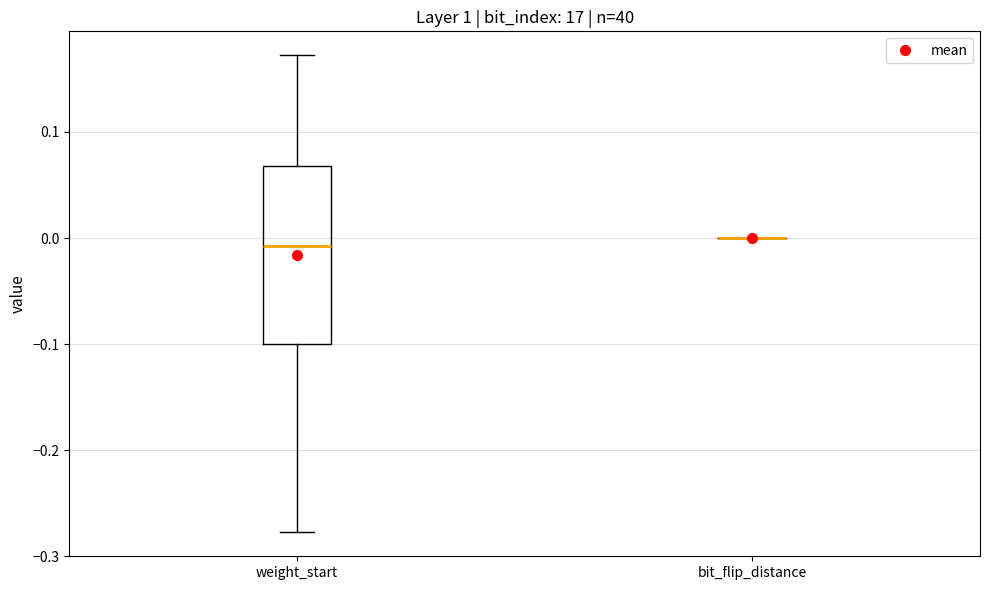

Reading left to right, read every box against the y-axis: the position of its median line, the range the box covers, and the ends of its whiskers. The values are not printed on the chart, so give them approximately, as read against the axis.

weight_start: median -0.01, box -0.10 to 0.07, whiskers -0.28 to 0.17
bit_flip_distance: box collapsed to a line at 0.00, whiskers 0.00 to 0.00